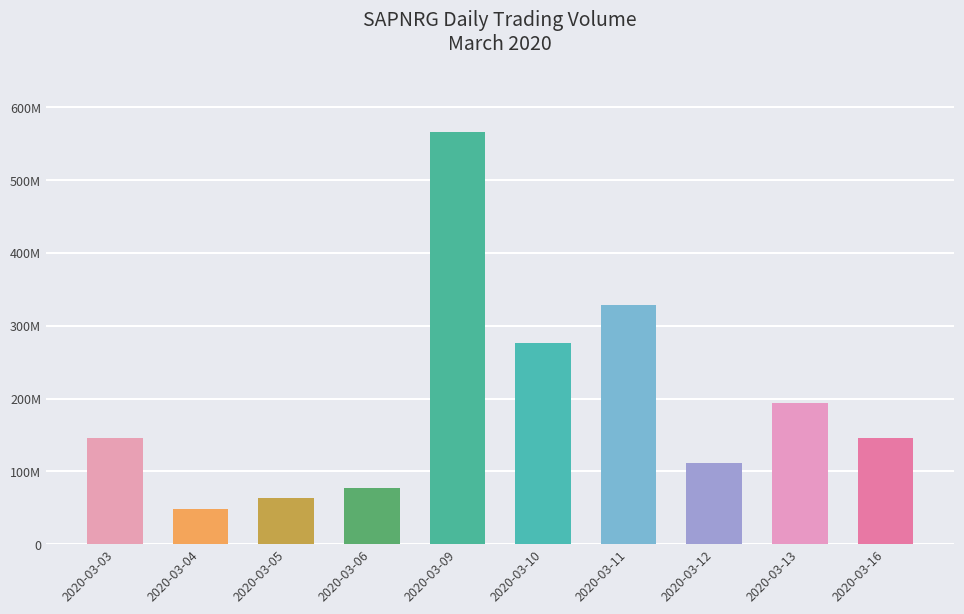

What is the sum of the values at 2020-03-04 and 2020-03-05?

111531600